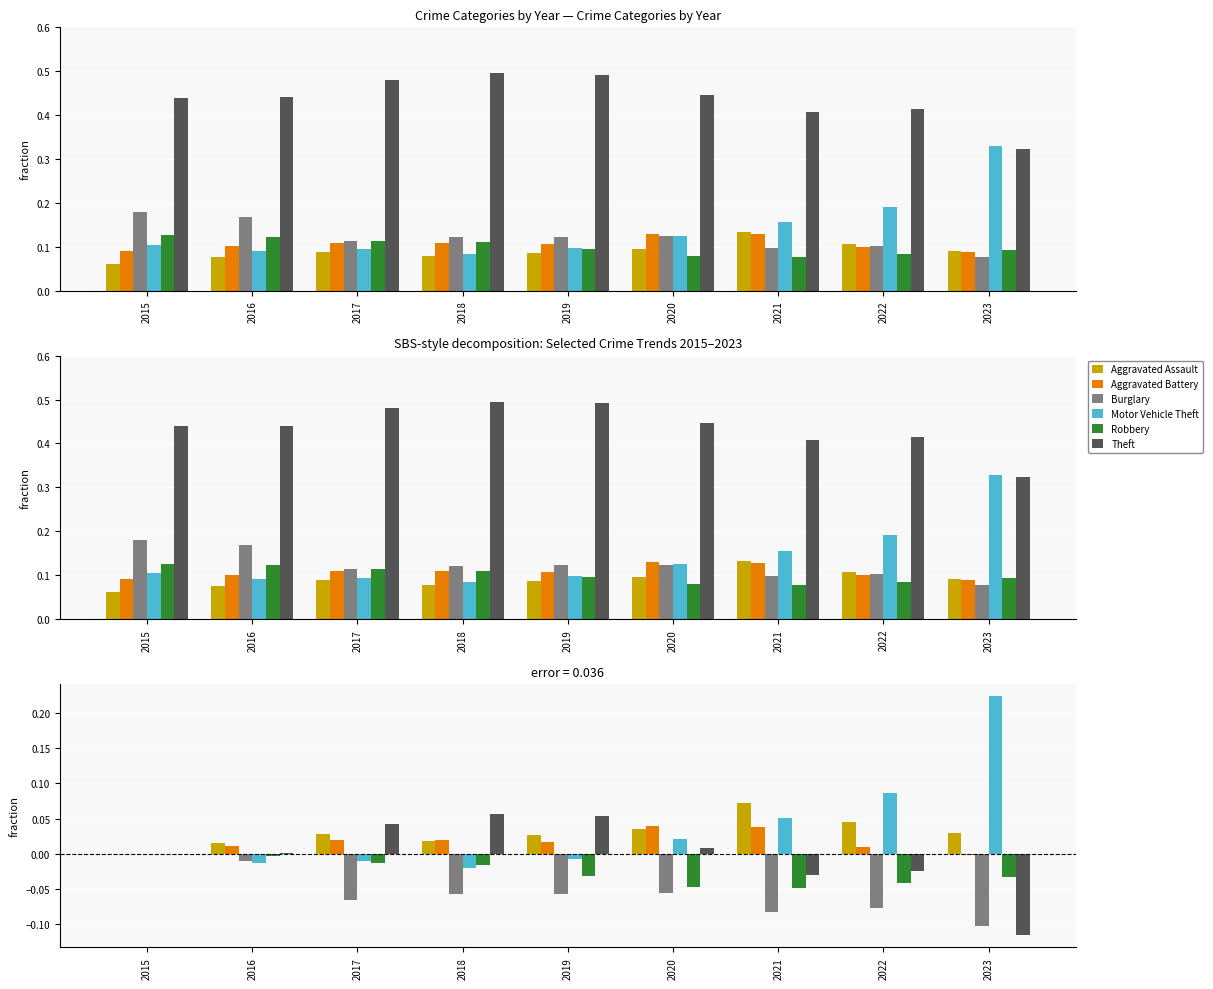

Reading right to left, transcribe all the data shown in this chart.

Aggravated Assault: 2023=0.0	2022=0.0	2021=0.1	2020=0.0	2019=0.0	2018=0.0	2017=0.0	2016=0.0	2015=0.0
Aggravated Battery: 2023=-0.0	2022=0.0	2021=0.0	2020=0.0	2019=0.0	2018=0.0	2017=0.0	2016=0.0	2015=0.0
Burglary: 2023=-0.1	2022=-0.1	2021=-0.1	2020=-0.1	2019=-0.1	2018=-0.1	2017=-0.1	2016=-0.0	2015=0.0
Motor Vehicle Theft: 2023=0.2	2022=0.1	2021=0.1	2020=0.0	2019=-0.0	2018=-0.0	2017=-0.0	2016=-0.0	2015=0.0
Robbery: 2023=-0.0	2022=-0.0	2021=-0.0	2020=-0.0	2019=-0.0	2018=-0.0	2017=-0.0	2016=-0.0	2015=0.0
Theft: 2023=-0.1	2022=-0.0	2021=-0.0	2020=0.0	2019=0.1	2018=0.1	2017=0.0	2016=0.0	2015=0.0